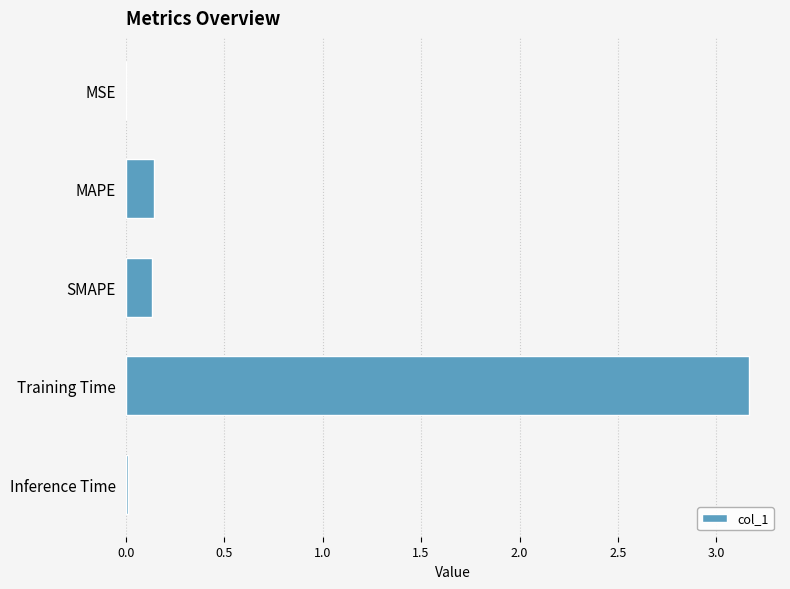

Which label corresponds to the largest value in the chart?

Training Time